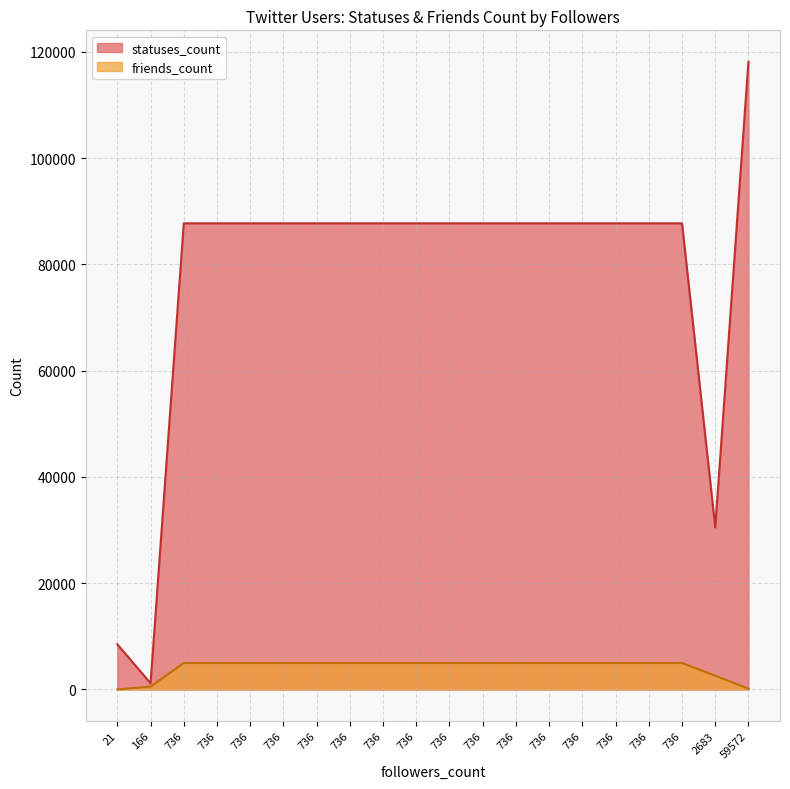

How many lines are shown in the chart?

2